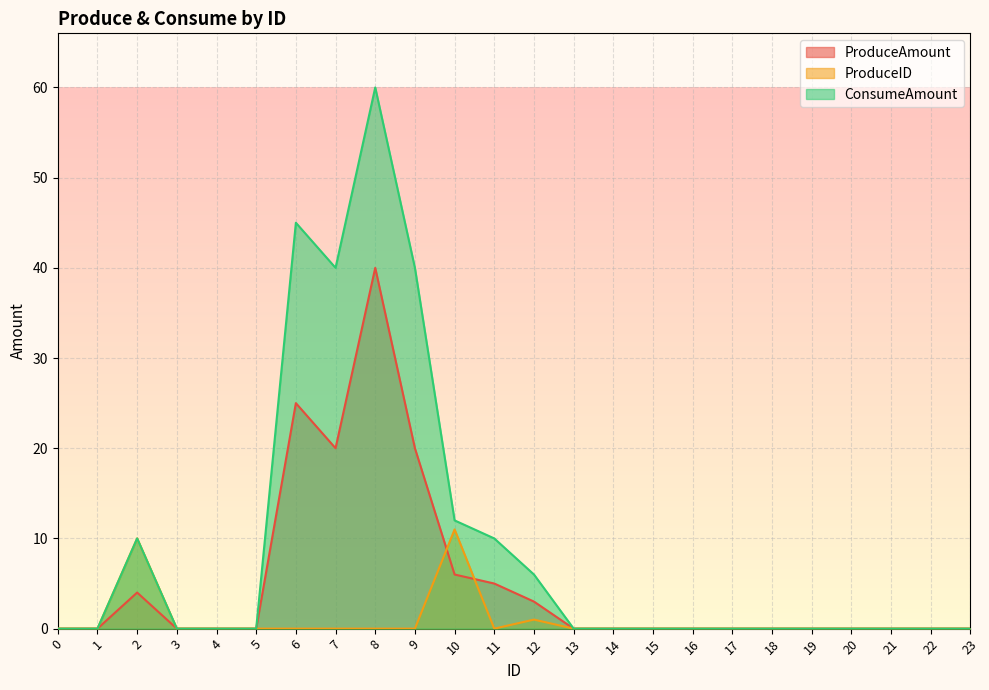

The value of ProduceID at 23 is -5. True or false?

False